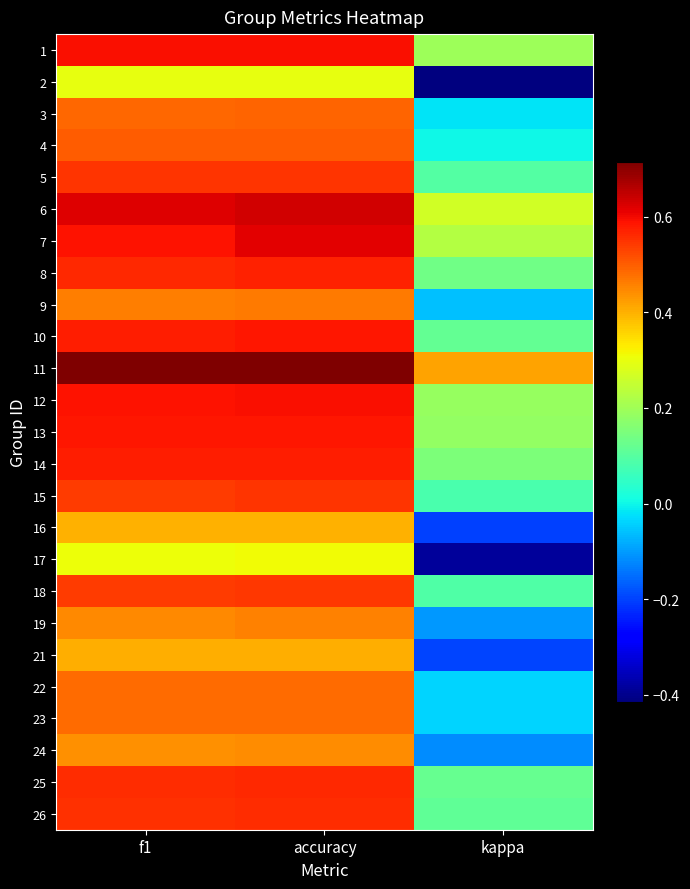

Which has a higher value, accuracy or f1?

accuracy